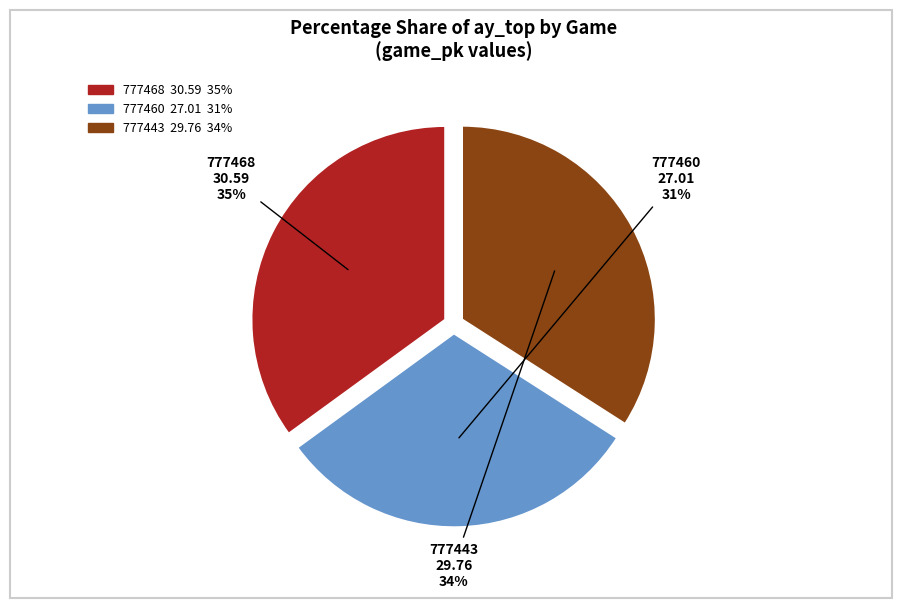

Which has a higher value, 777460 or 777468?

777468